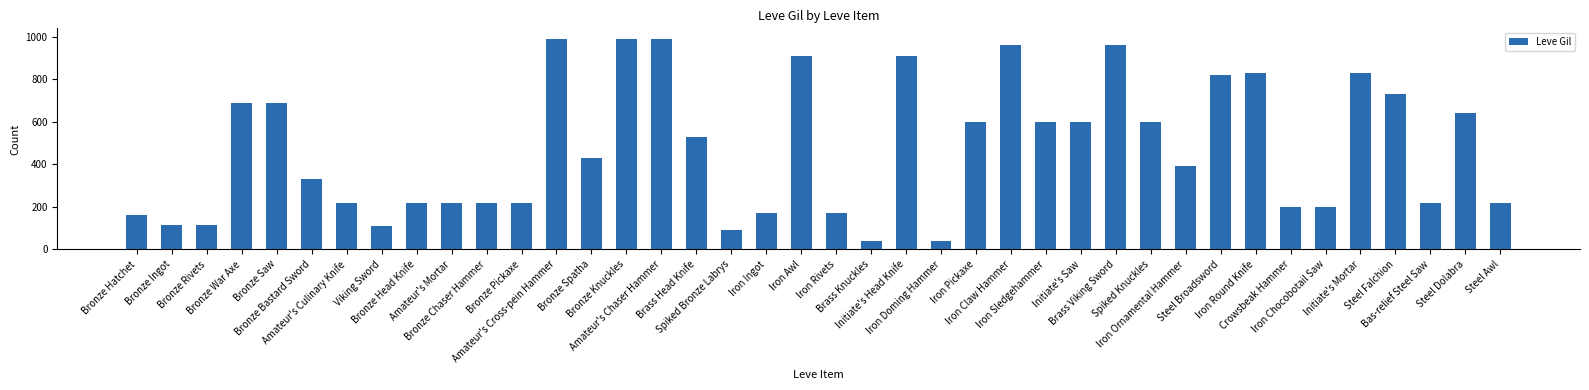

What is the value of the 17th bar from the left?

529